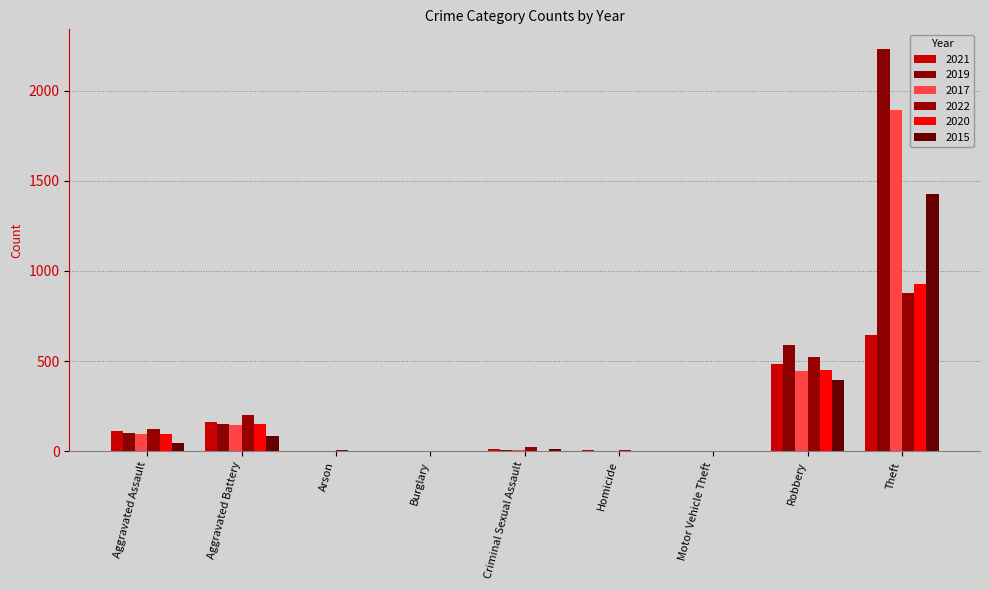

Count the number of data series in this chart.

6